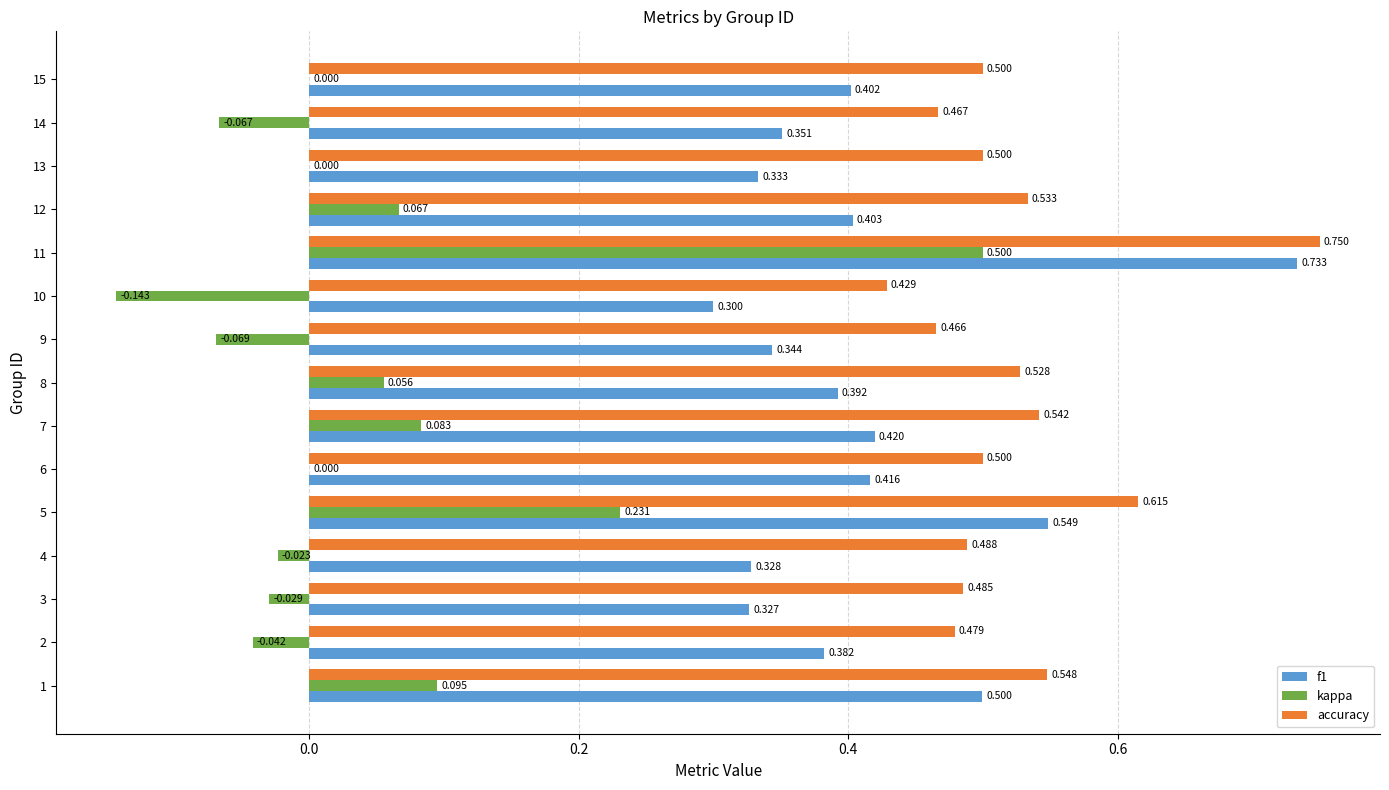

Which series has the largest total across all categories?

accuracy